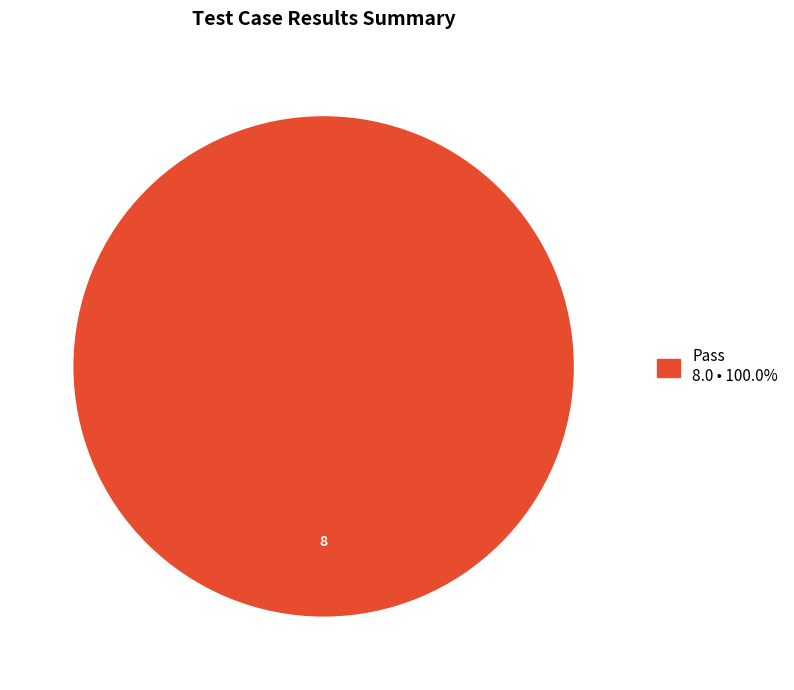

How many segments does this pie chart have?

1